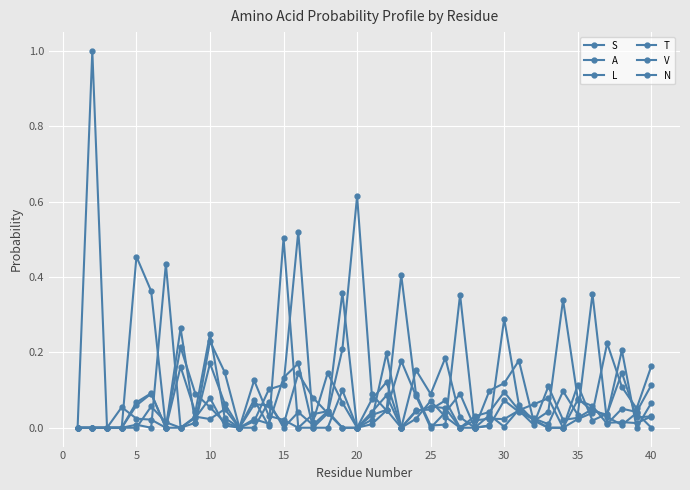

Reading left to right, what are all the values shown in this chart?

S: 0.0	1.0	0.0	0.0	0.5	0.4	0.0	0.2	0.0	0.2	0.0	0.0	0.1	0.1	0.0	0.1	0.1	0.0	0.0	0.0	0.0	0.2	0.0	0.0	0.1	0.1	0.0	0.0	0.0	0.1	0.0	0.1	0.1	0.0	0.1	0.0	0.0	0.1	0.0	0.0
A: 0.0	0.0	0.0	0.0	0.1	0.1	0.0	0.0	0.0	0.2	0.1	0.0	0.0	0.1	0.1	0.5	0.0	0.1	0.1	0.0	0.1	0.1	0.0	0.2	0.1	0.2	0.0	0.0	0.1	0.1	0.2	0.0	0.0	0.3	0.1	0.0	0.0	0.2	0.0	0.1
L: 0.0	0.0	0.0	0.0	0.0	0.0	0.4	0.0	0.0	0.0	0.0	0.0	0.1	0.0	0.5	0.0	0.0	0.0	0.2	0.6	0.1	0.0	0.4	0.1	0.0	0.0	0.4	0.0	0.0	0.3	0.1	0.0	0.0	0.0	0.0	0.0	0.2	0.1	0.1	0.2
T: 0.0	0.0	0.0	0.0	0.1	0.1	0.0	0.3	0.0	0.2	0.1	0.0	0.0	0.1	0.0	0.0	0.0	0.0	0.4	0.0	0.0	0.1	0.0	0.0	0.0	0.1	0.0	0.0	0.0	0.0	0.0	0.0	0.0	0.1	0.0	0.4	0.0	0.0	0.0	0.0
V: 0.0	0.0	0.0	0.0	0.0	0.1	0.0	0.0	0.0	0.1	0.0	0.0	0.0	0.0	0.1	0.2	0.0	0.0	0.1	0.0	0.0	0.0	0.2	0.1	0.0	0.0	0.1	0.0	0.0	0.1	0.0	0.0	0.0	0.0	0.1	0.1	0.0	0.1	0.0	0.1
N: 0.0	0.0	0.0	0.1	0.0	0.0	0.0	0.2	0.1	0.1	0.0	0.0	0.1	0.0	0.0	0.0	0.0	0.0	0.0	0.0	0.0	0.0	0.0	0.0	0.1	0.0	0.0	0.0	0.0	0.0	0.0	0.0	0.1	0.0	0.0	0.0	0.0	0.0	0.0	0.0